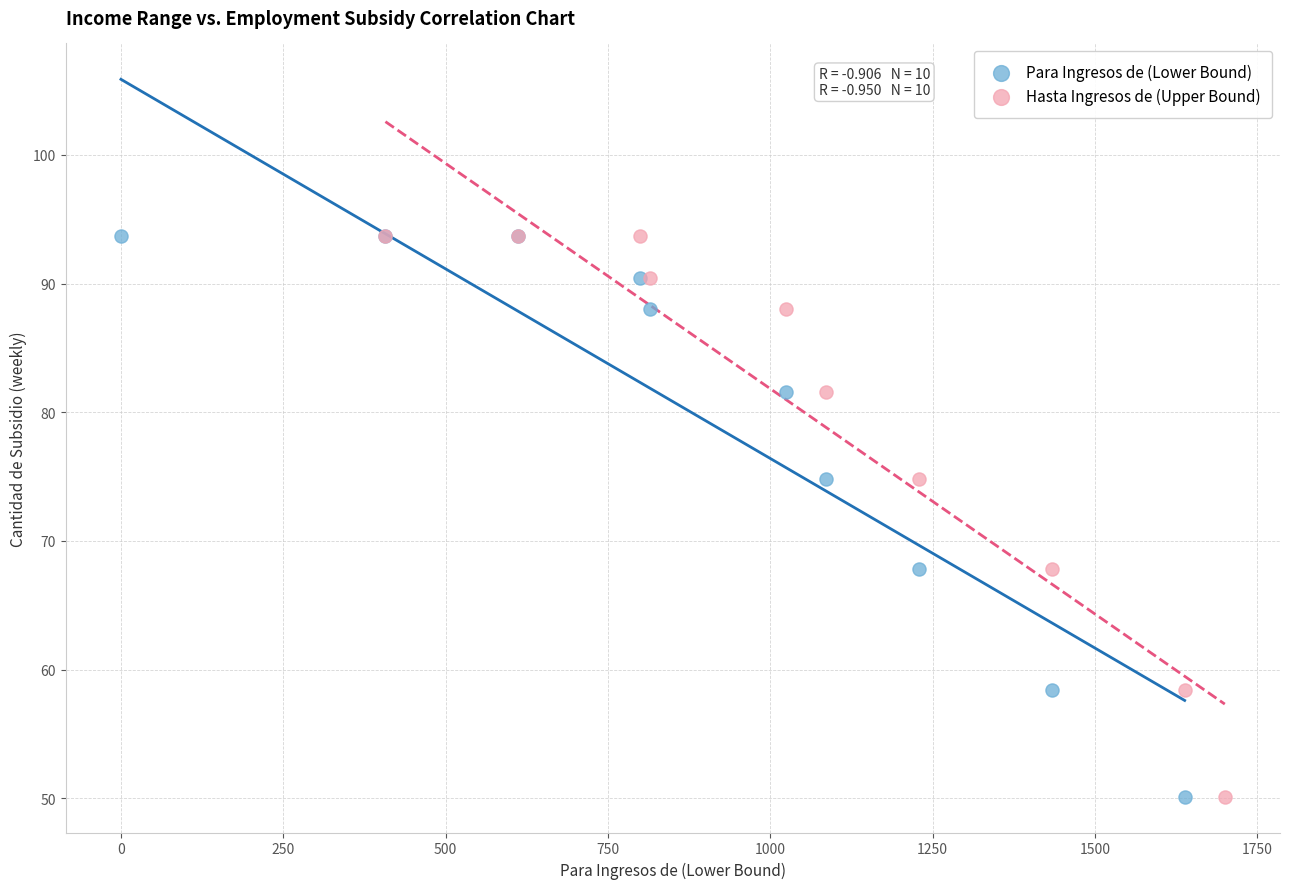

What are all the series names shown in the legend?

Para Ingresos de (Lower Bound), Hasta Ingresos de (Upper Bound)